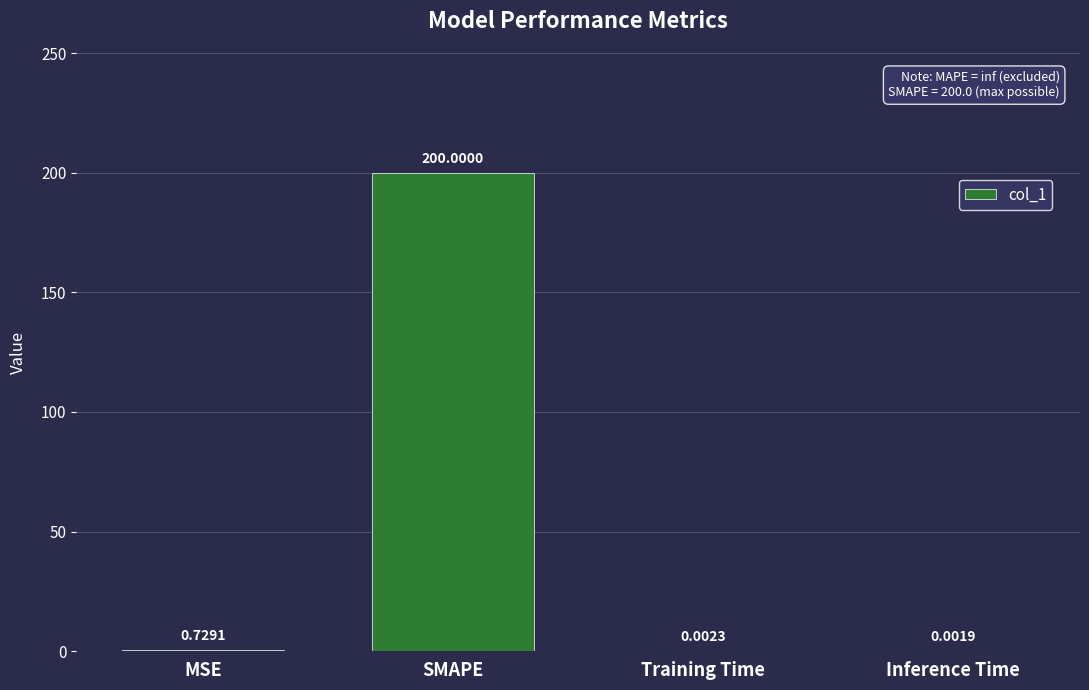

The chart shows a value of 200.0 at SMAPE. True or false?

True